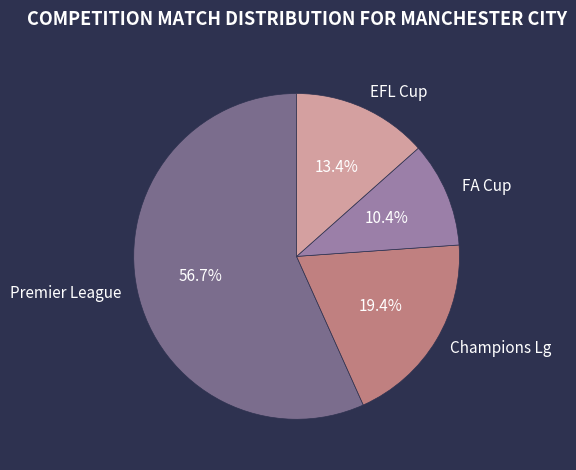

To the nearest percent, what portion does FA Cup represent?

10%